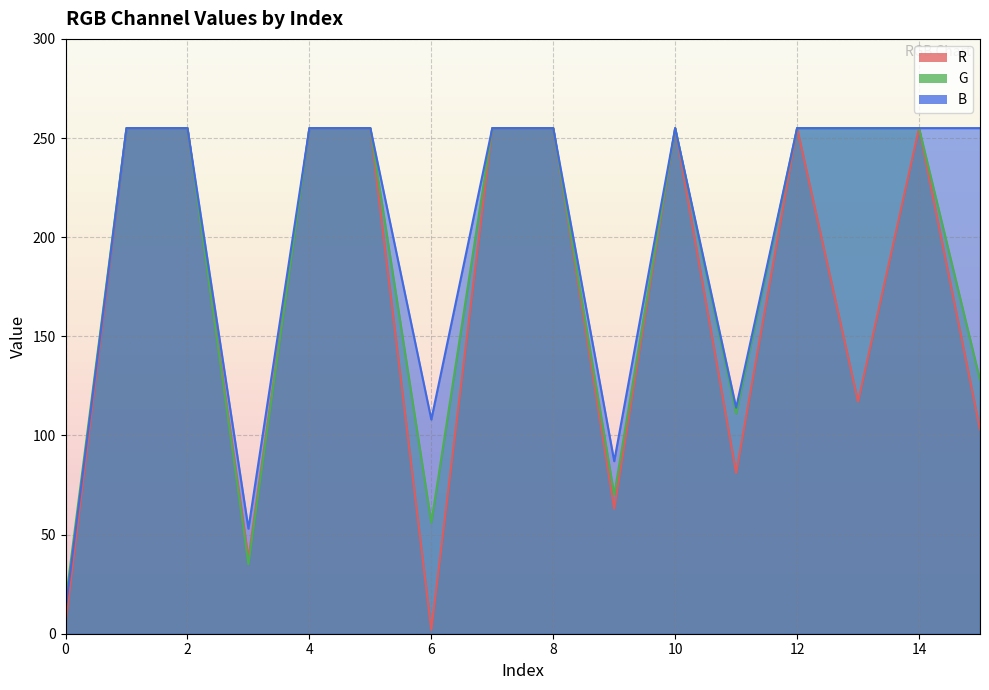

At 0, list the series in order from largest to smallest.

G, B, R